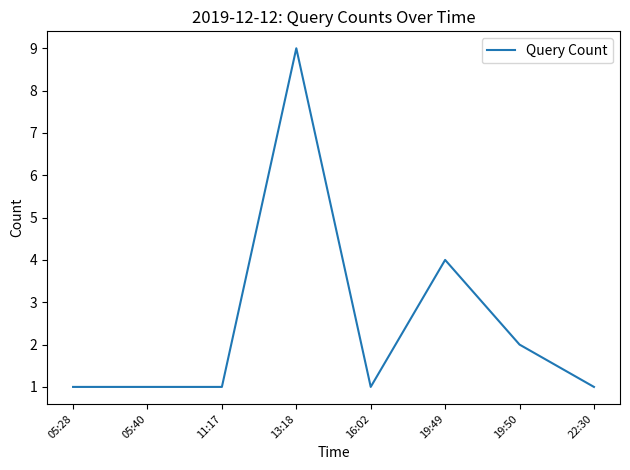

Reading left to right, what are all the values shown in this chart?

1	1	1	9	1	4	2	1